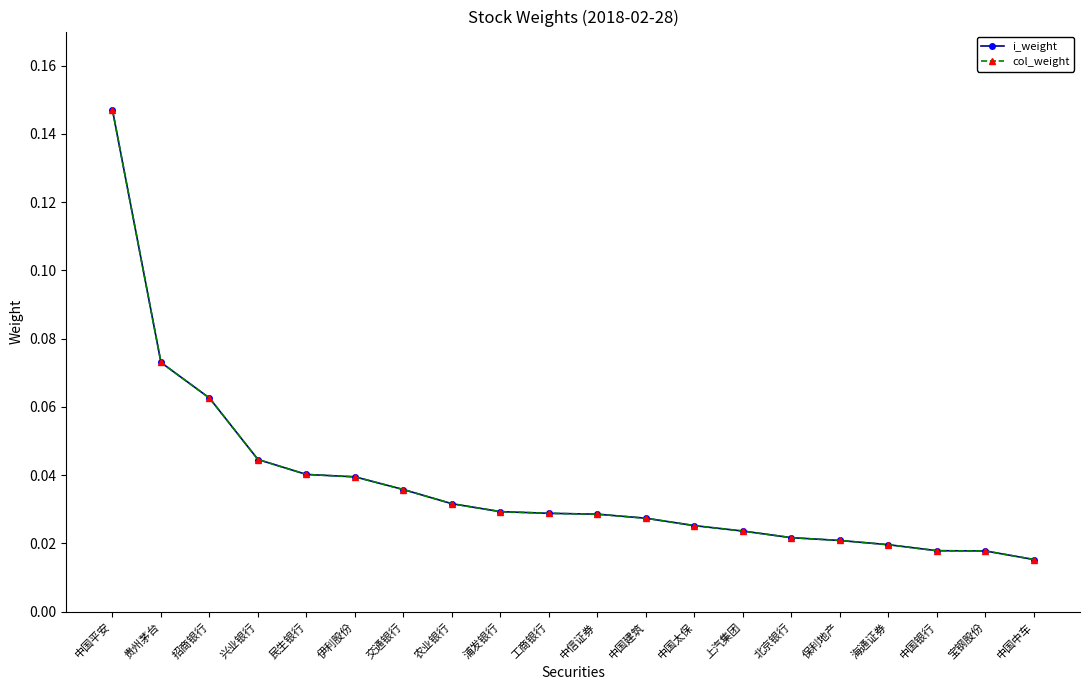

Does the chart have visible grid lines?

No